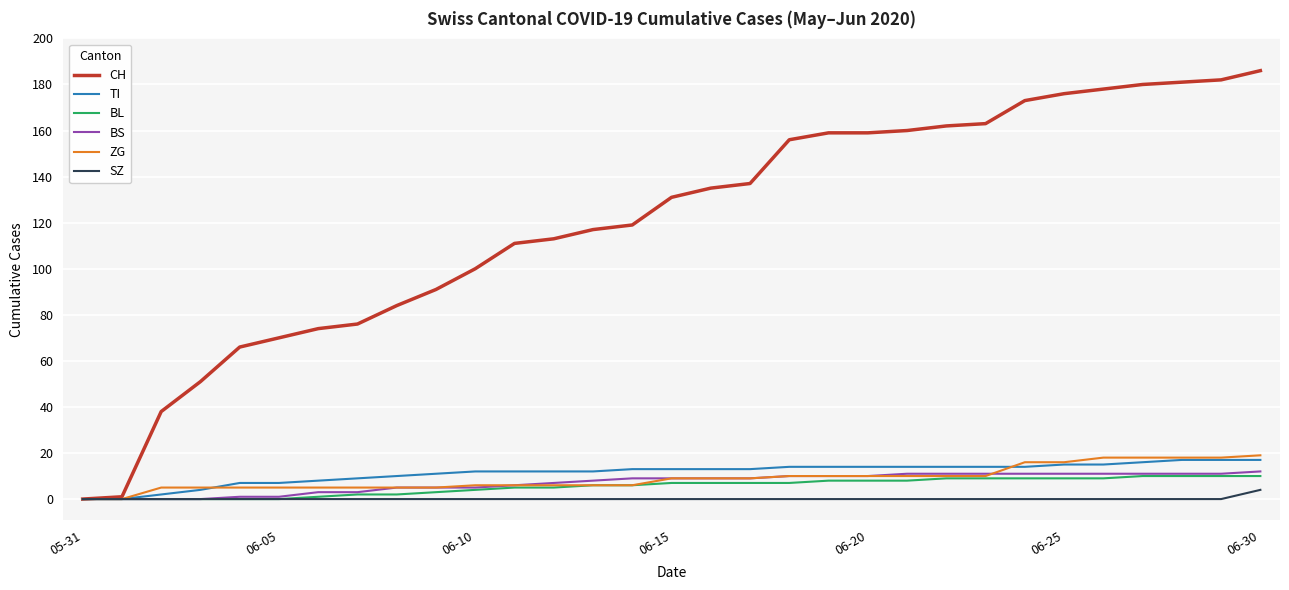

Which series has the widest spread of values?

CH